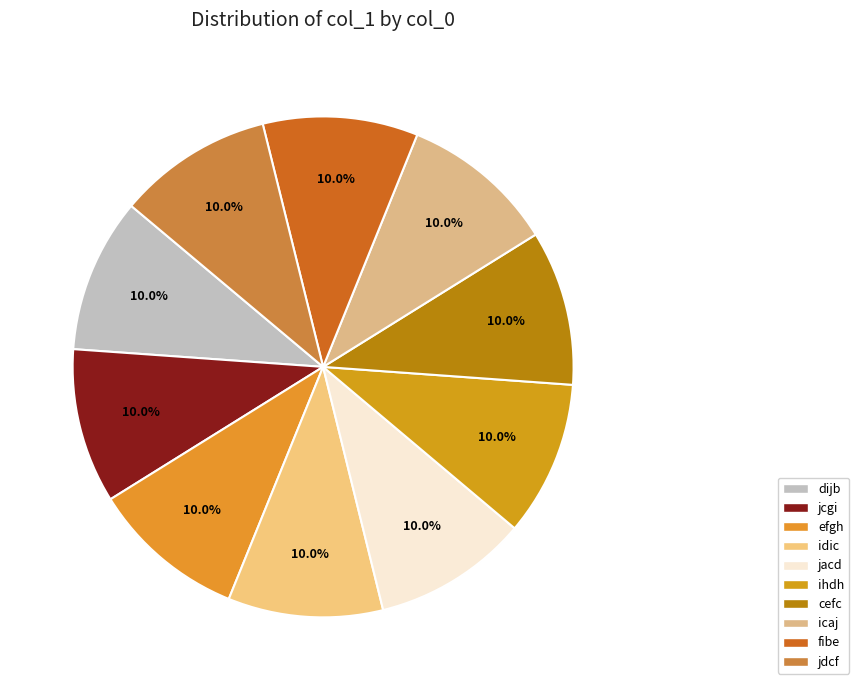

To the nearest percent, what is the average slice percentage?

10%